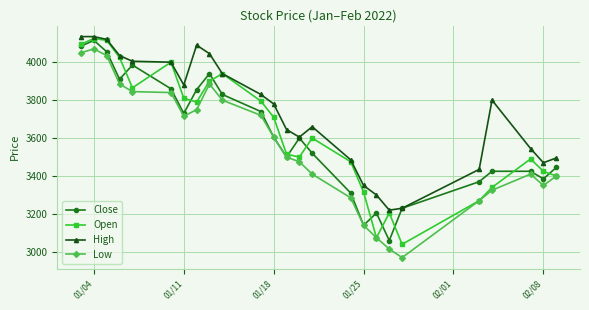

What is the value of the Open point at the 8th from the left?

3790